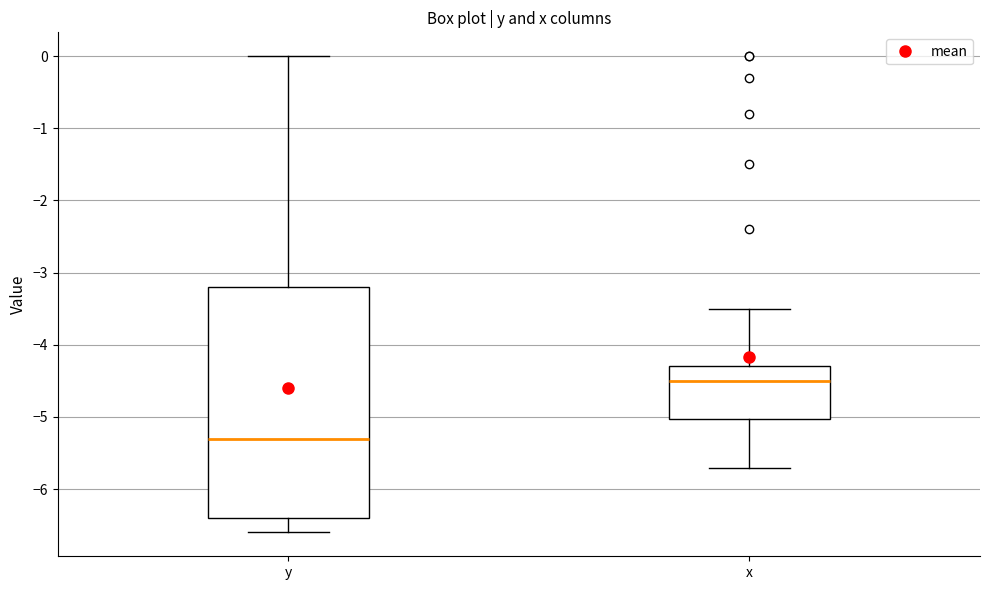

Reading left to right, transcribe this box plot: for each box, give where its median line is, the range the box spans, and where its two whiskers end, as read against the y-axis. The values are not printed on the chart, so give them approximately, as read against the axis.

y: median -5.3, box -6.4 to -3.2, whiskers -6.6 to 0.0
x: median -4.5, box -5.0 to -4.3, whiskers -5.7 to -3.5